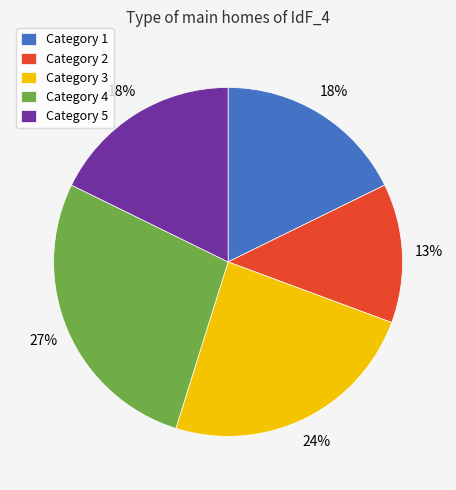

Approximately how many times larger is the value at Category 2 compared to Category 1?

0.7